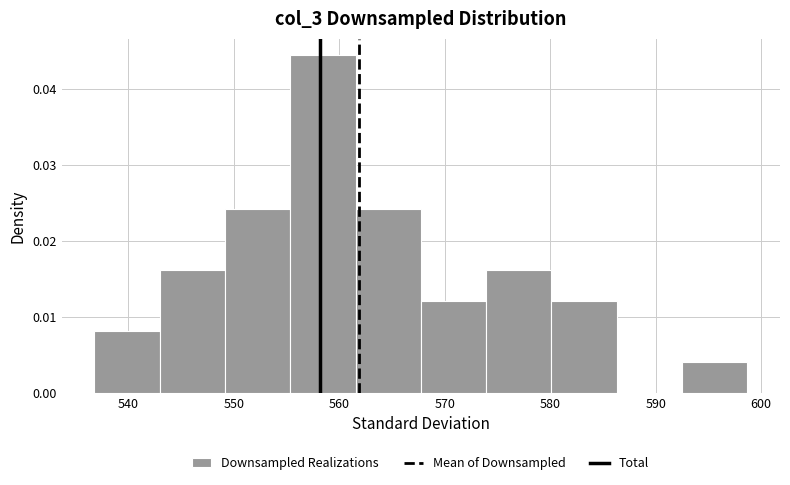

Reading left to right, transcribe this chart: for each bar, give the range it covers on the x-axis and its height. Neither the bar edges nor the heights are printed on the chart, so give them approximately, as read against the axes.

537 to 543: 0.008
543 to 549: 0.016
549 to 555: 0.024
555 to 562: 0.044
562 to 568: 0.024
568 to 574: 0.012
574 to 580: 0.016
580 to 586: 0.012
586 to 593: 0
593 to 599: 0.004